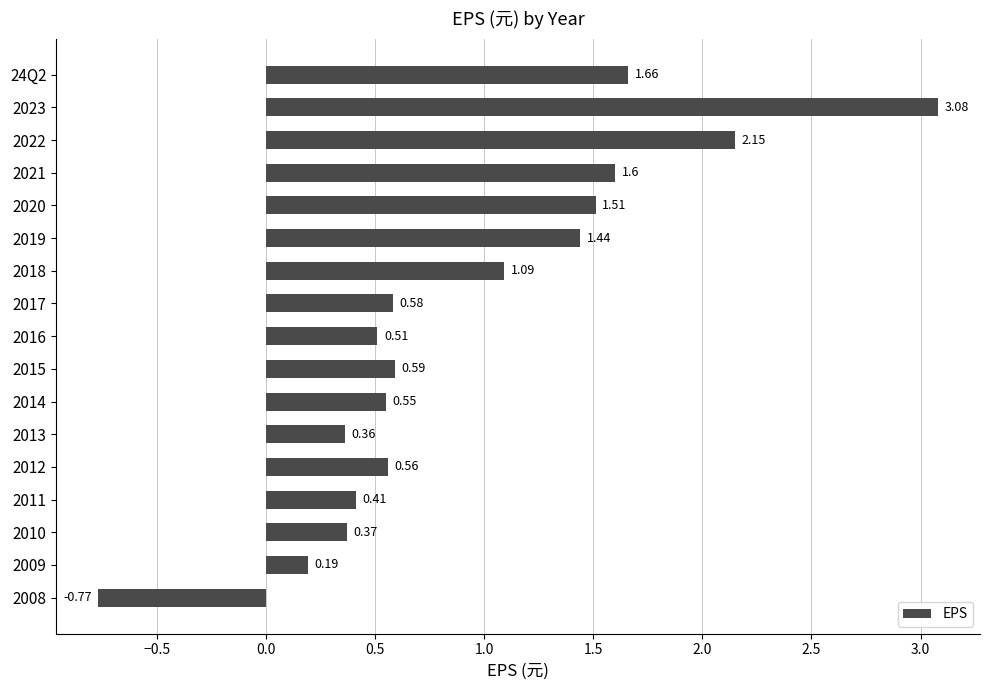

What is the change in value from 24Q2 to 2012?

-1.1